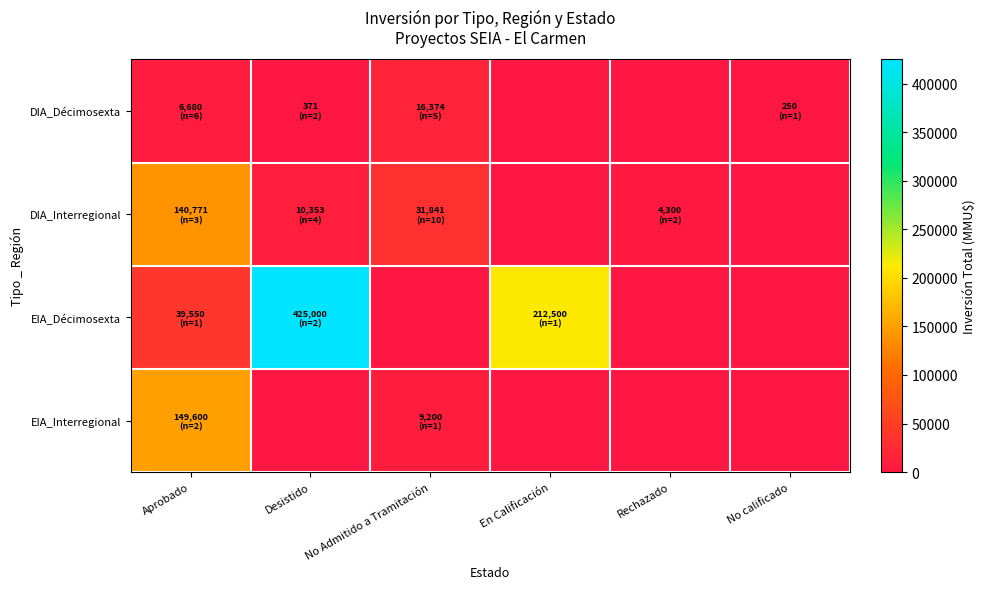

Rank the series by their maximum value, from lowest to highest.

DIA_Décimosexta, DIA_Interregional, EIA_Interregional, EIA_Décimosexta